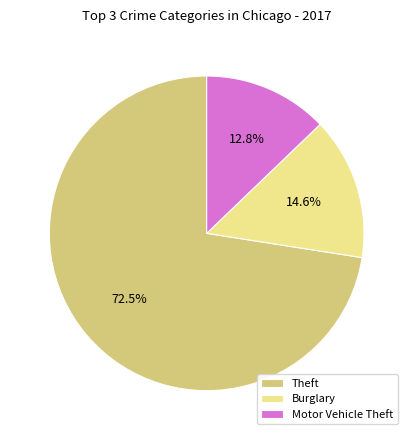

Is the sum of Motor Vehicle Theft and Theft greater than half?

Yes